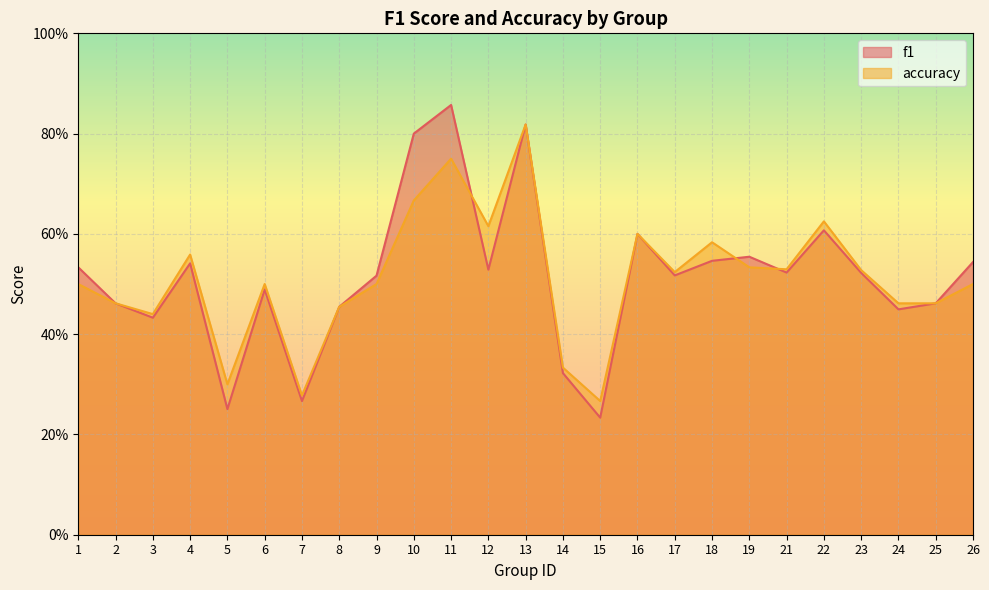

At how many categories does at least one series exceed 0?

25